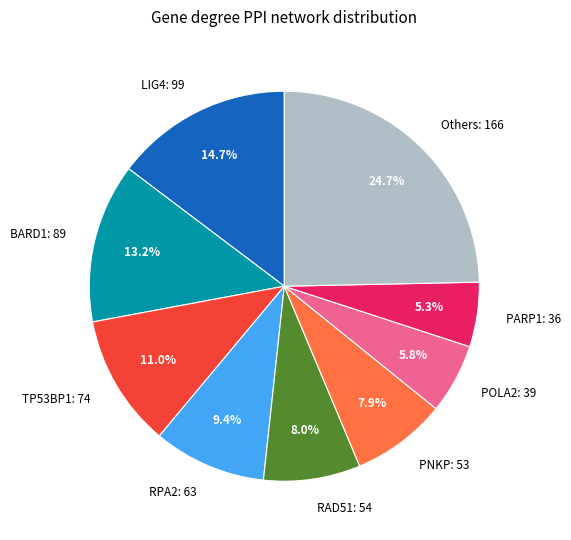

Which slice is the largest?

Others: 166